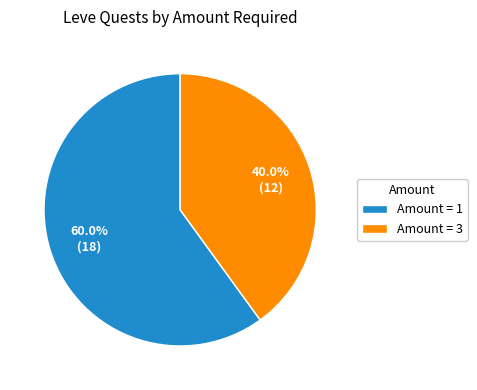

To the nearest percent, what is the difference between the largest and smallest slice percentages?

20%